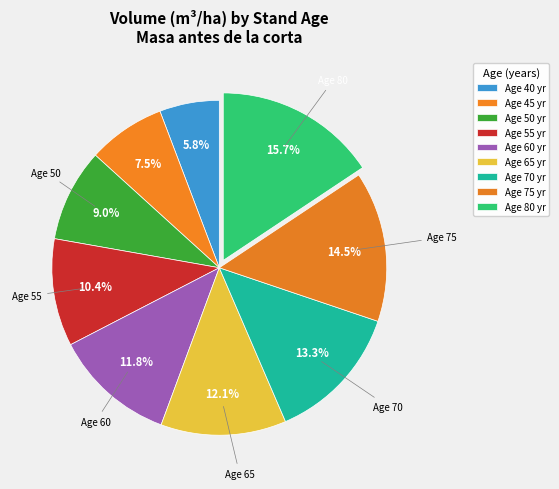

How many slices are in this pie chart?

9